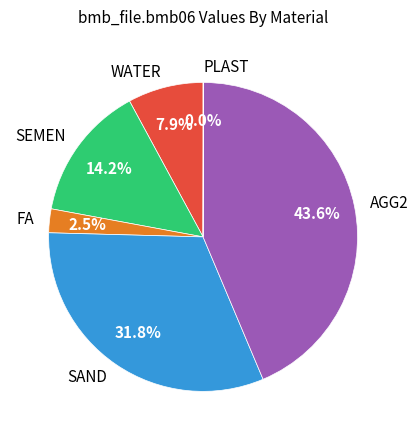

What is the total percentage of SAND and AGG2?

75.4%